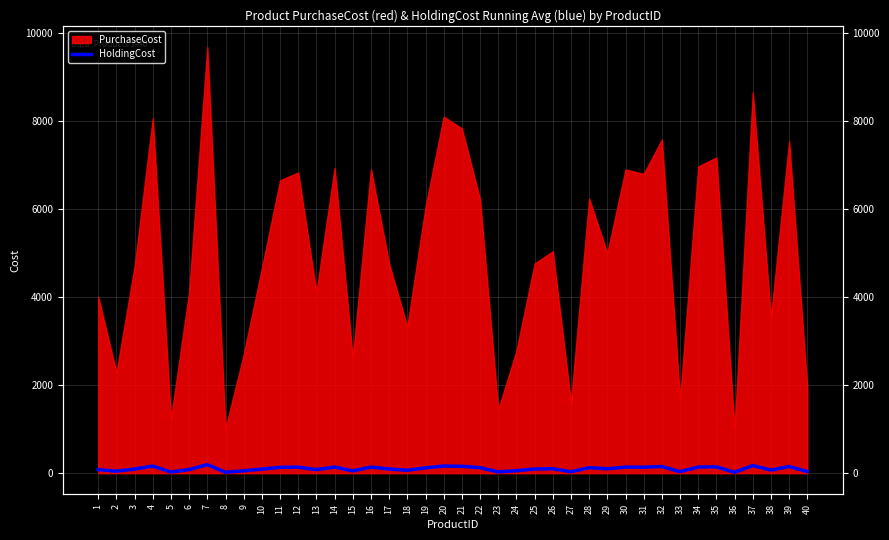

What is the ratio of the value at 27 to the value at 8?

1.6